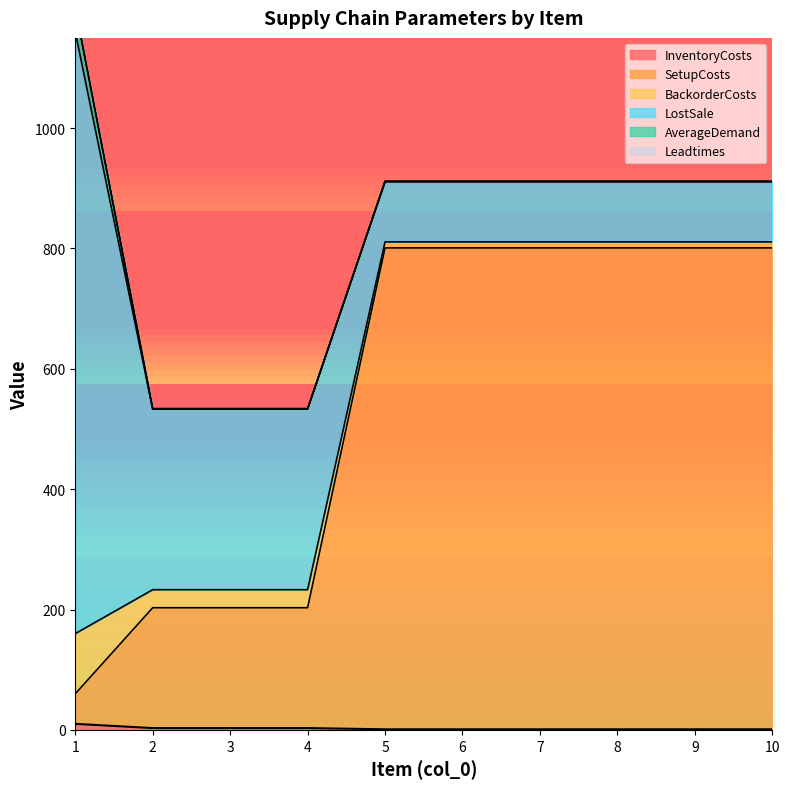

Reading right to left, list all the values displayed in this chart.

InventoryCosts: 10=1	9=1	8=1	7=1	6=1	5=1	4=3	3=3	2=3	1=10
SetupCosts: 10=800	9=800	8=800	7=800	6=800	5=800	4=200	3=200	2=200	1=50
BackorderCosts: 10=10	9=10	8=10	7=10	6=10	5=10	4=30	3=30	2=30	1=100
LostSale: 10=100	9=100	8=100	7=100	6=100	5=100	4=300	3=300	2=300	1=1000
AverageDemand: 10=0	9=0	8=0	7=0	6=0	5=0	4=0	3=0	2=0	1=40
Leadtimes: 10=1	9=1	8=1	7=1	6=1	5=1	4=1	3=1	2=1	1=1